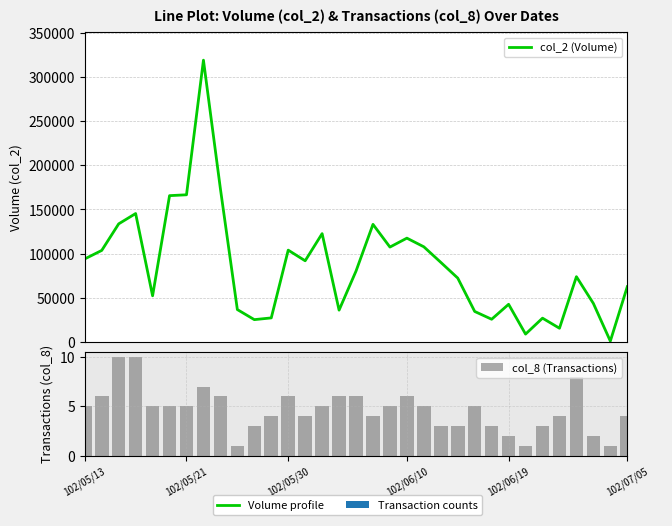

Where is col_8 (Transactions) nearest to the value 5?

102/05/13